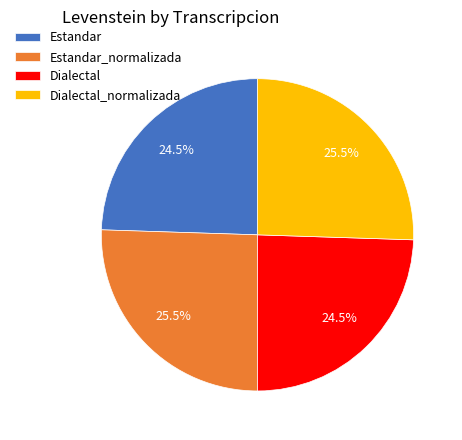

Combined, what portion of the pie is Dialectal_normalizada and Estandar_normalizada?

51.0%